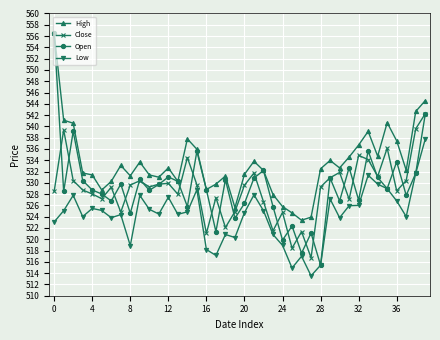

Which series has the largest range (max minus min)?

Open